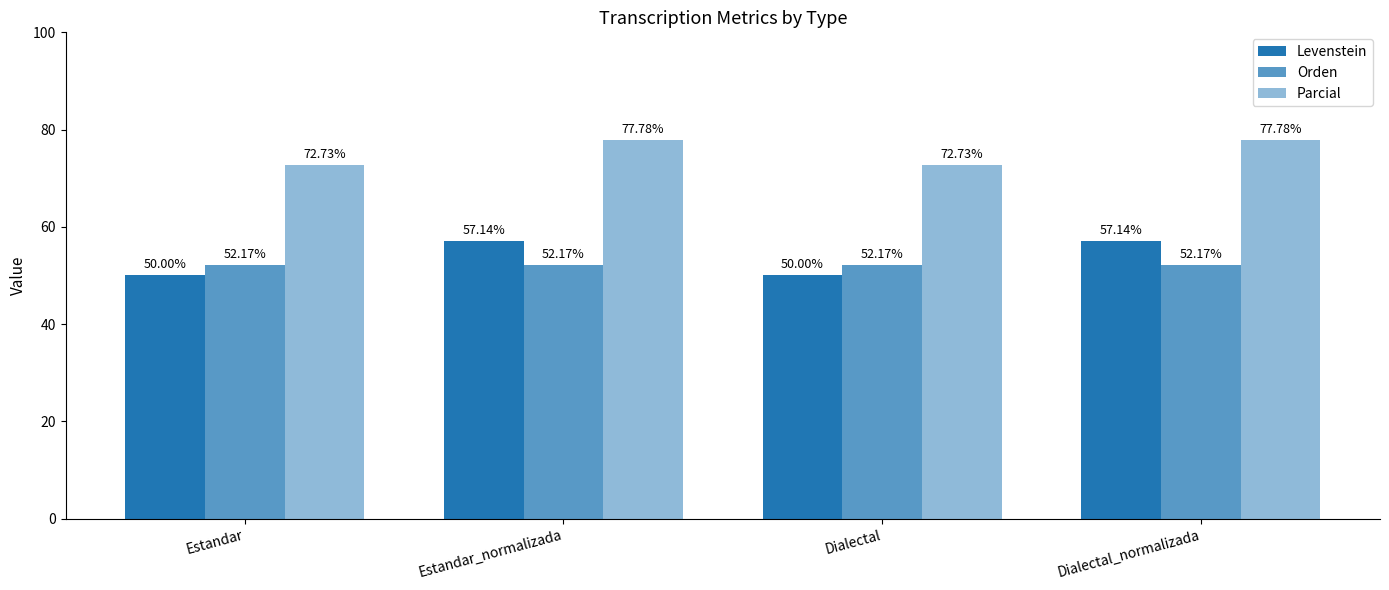

Between Estandar_normalizada and Dialectal, which series saw the biggest shift?

Levenstein